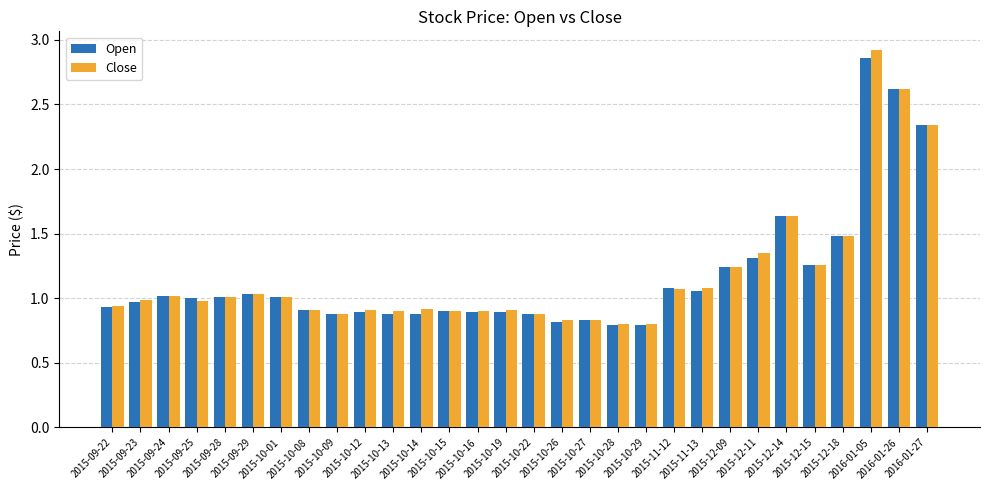

At how many categories does at least one series exceed 2?

3